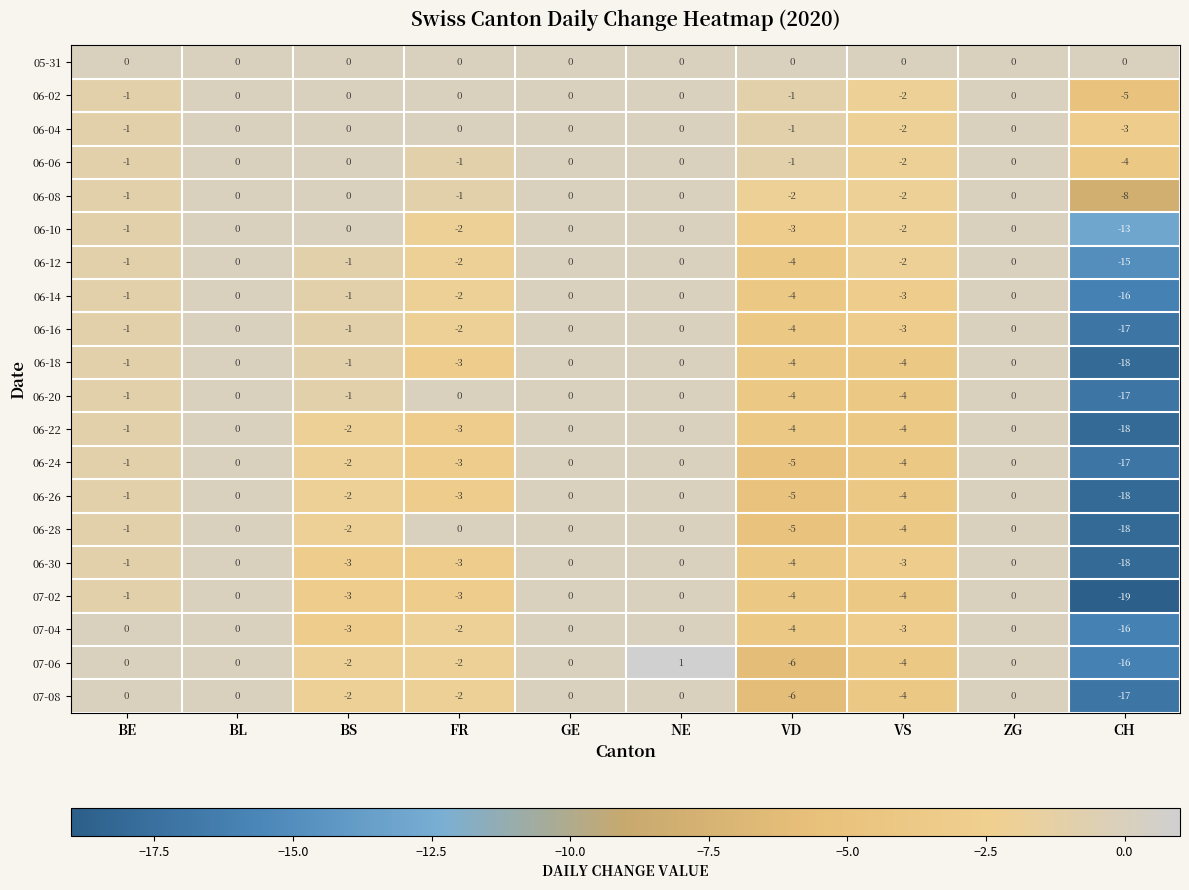

How many data points in 06-22 are less than -1?

5